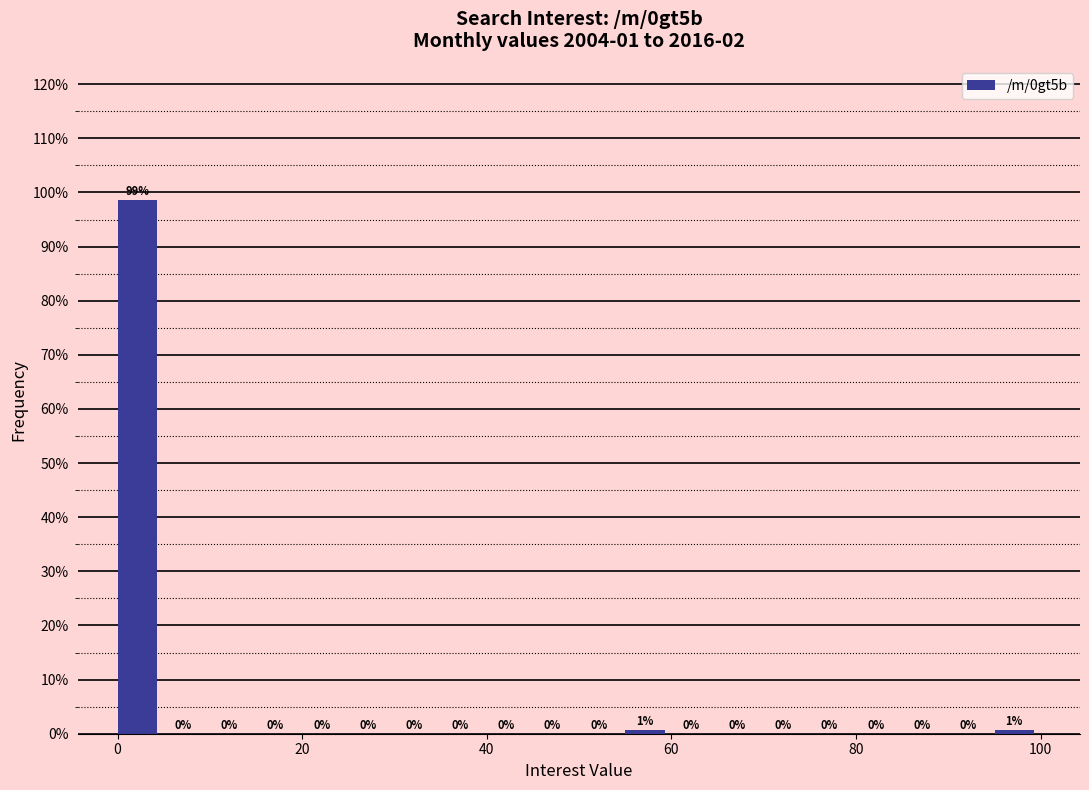

Around what value on the x-axis is the tallest bar? Give the approximate position of its centre, as read against the axis.

2